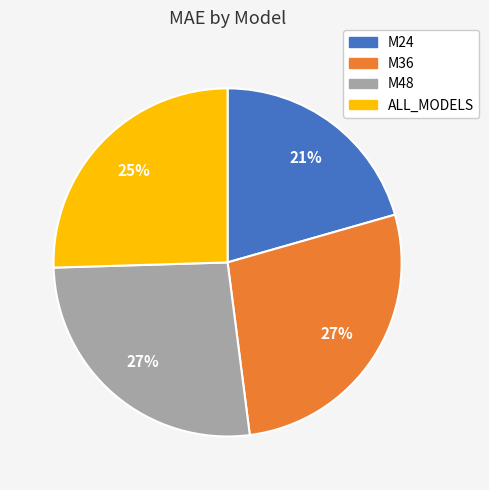

What is the smallest slice in the pie chart?

M24